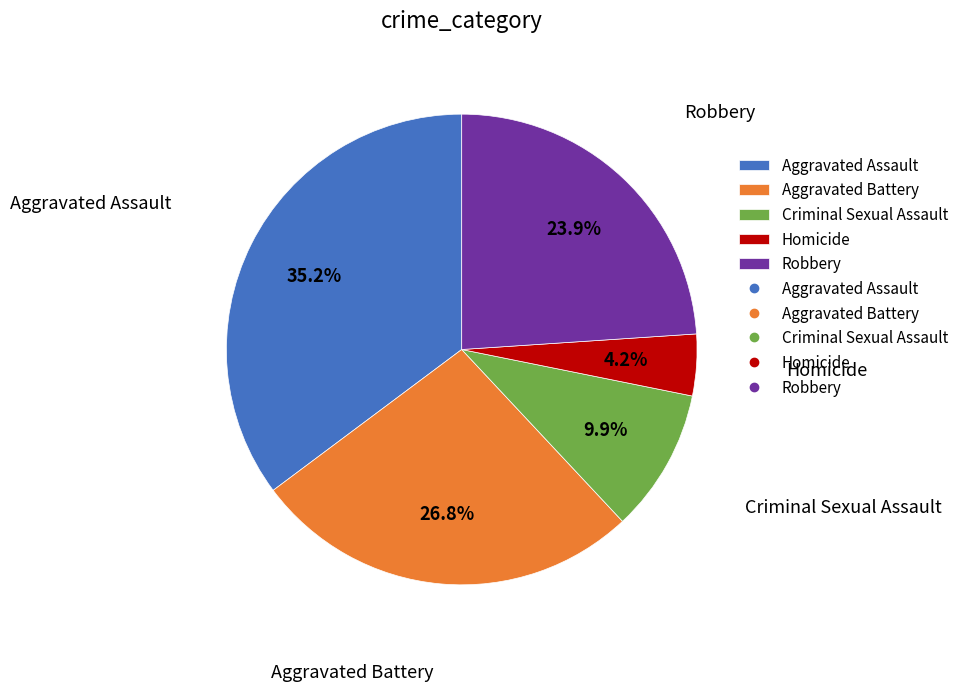

Which category has the biggest portion of the pie?

Aggravated Assault